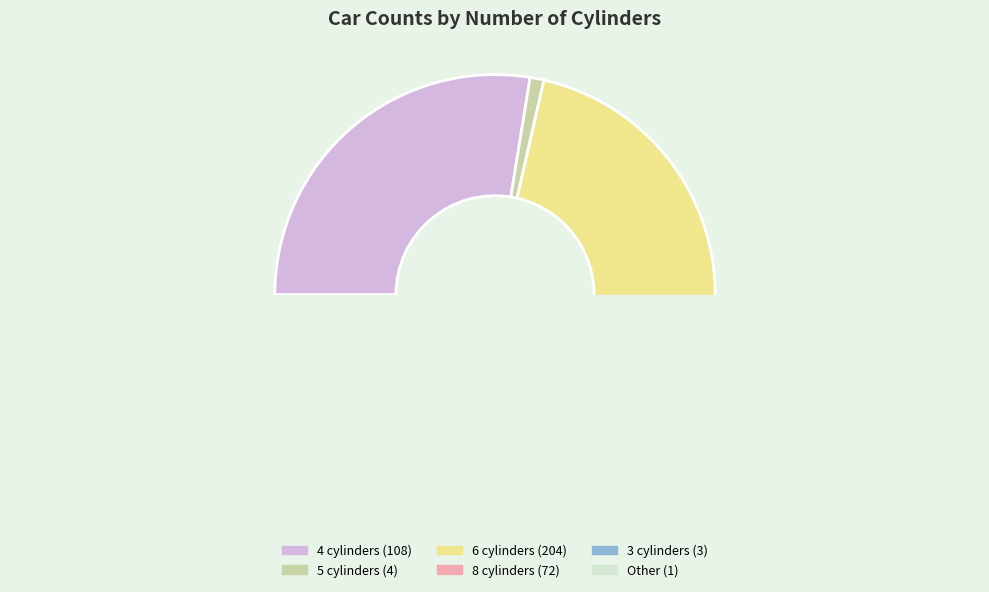

Count the number of slices in the pie.

6